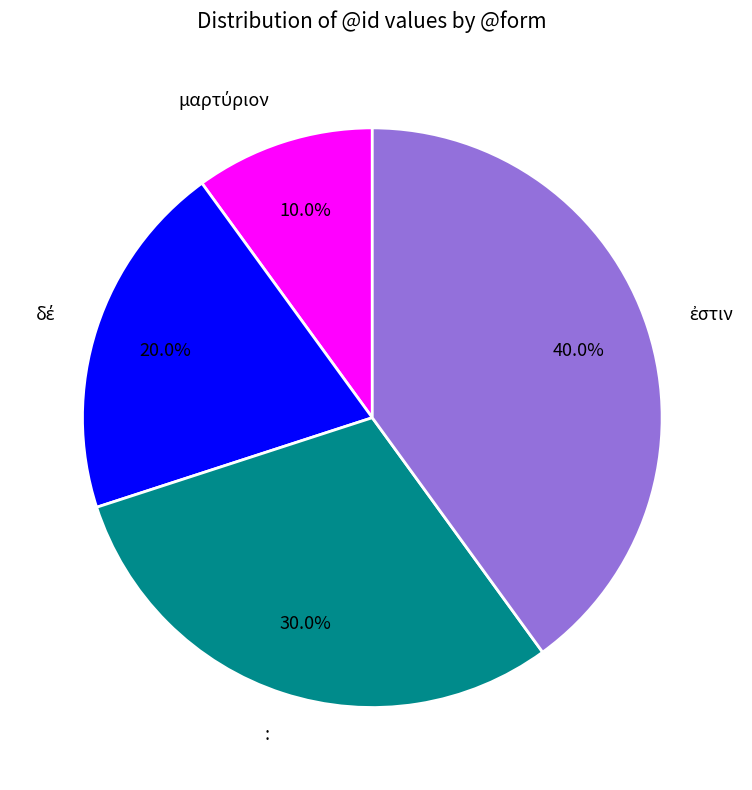

To the nearest percent, what portion does : represent?

30%